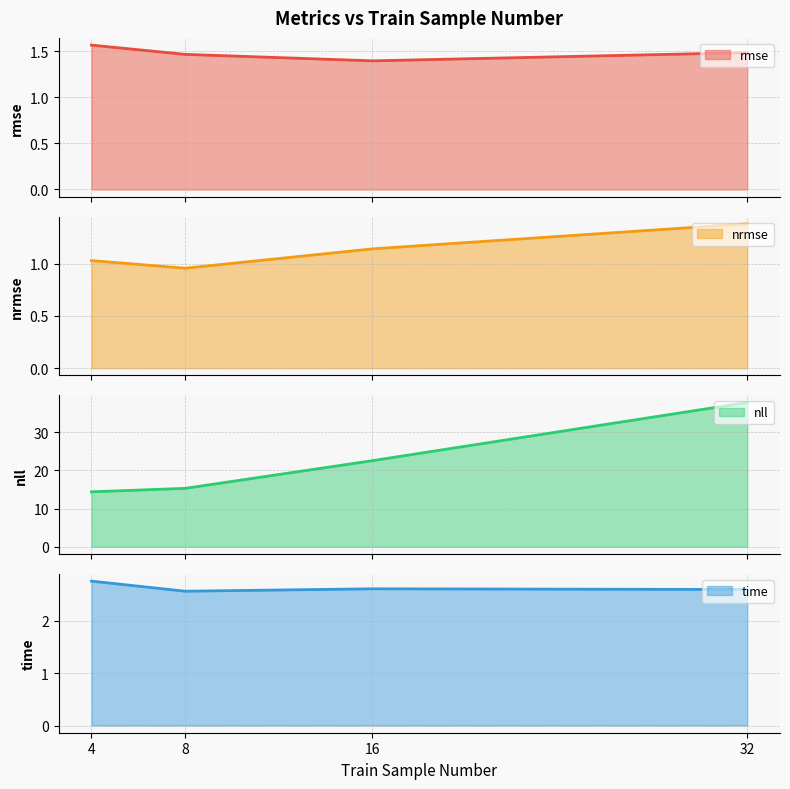

What is the difference between the maximum and minimum values in the nrmse series?

0.4